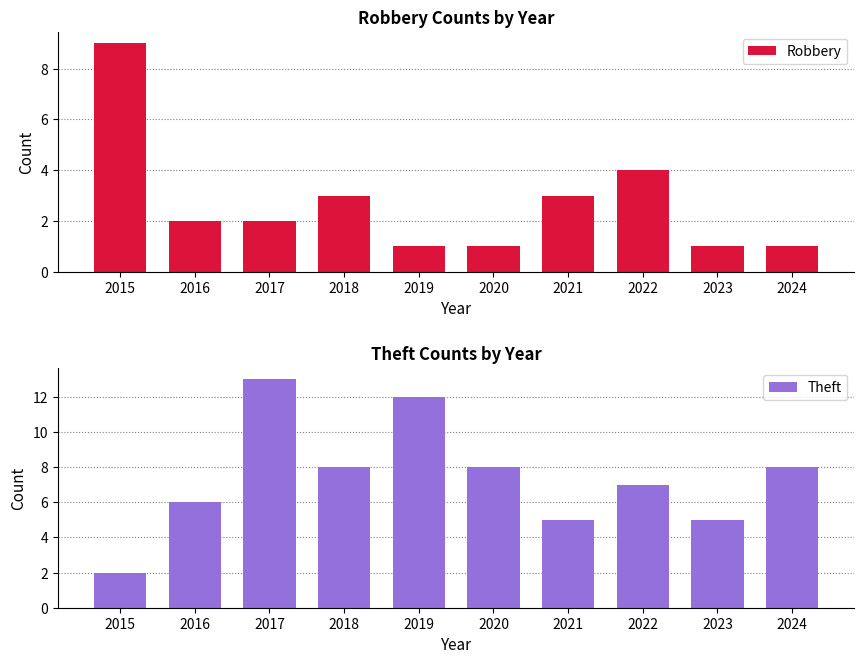

How many categories are shown in the chart?

10